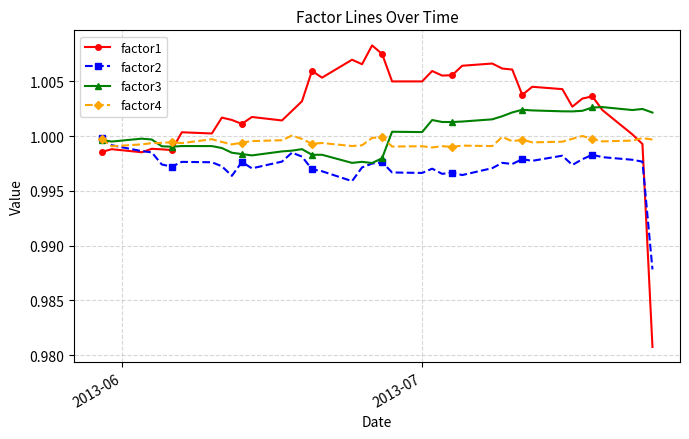

Is this an area chart (filled region under the line)?

No